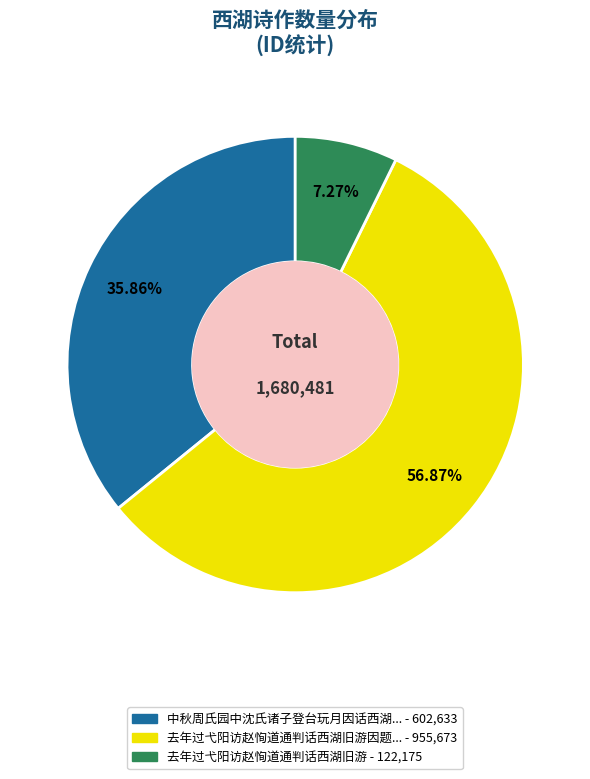

Is there a majority slice in this chart?

Yes